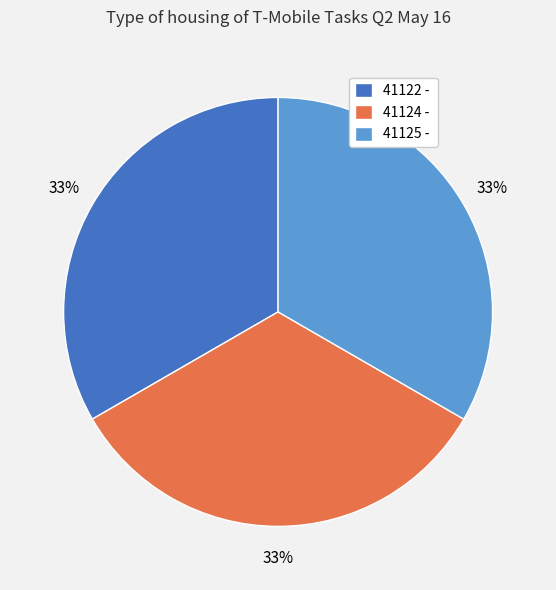

To the nearest percent, what portion does 41124 - represent?

33%